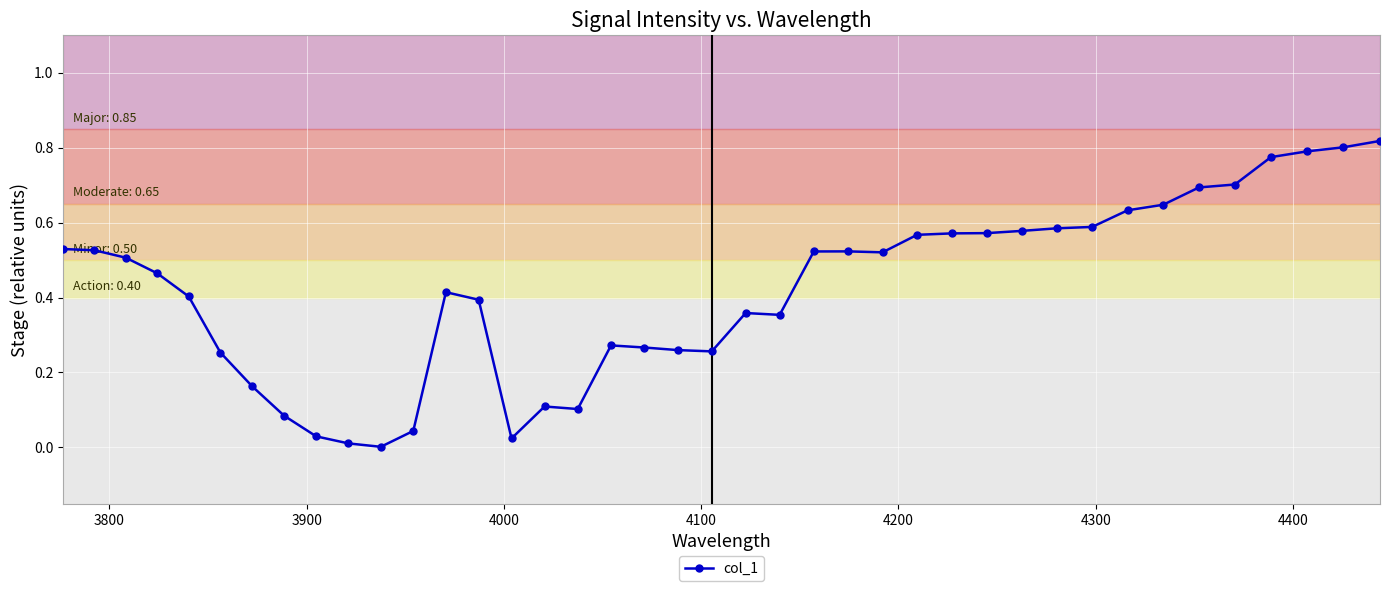

True or false: there are more than 1 points higher than both neighbors.

True